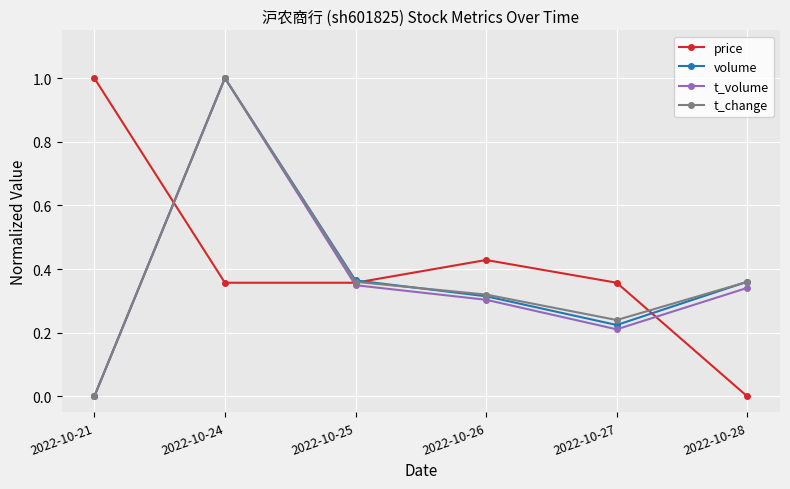

How many interior local peaks does the price series have?

1